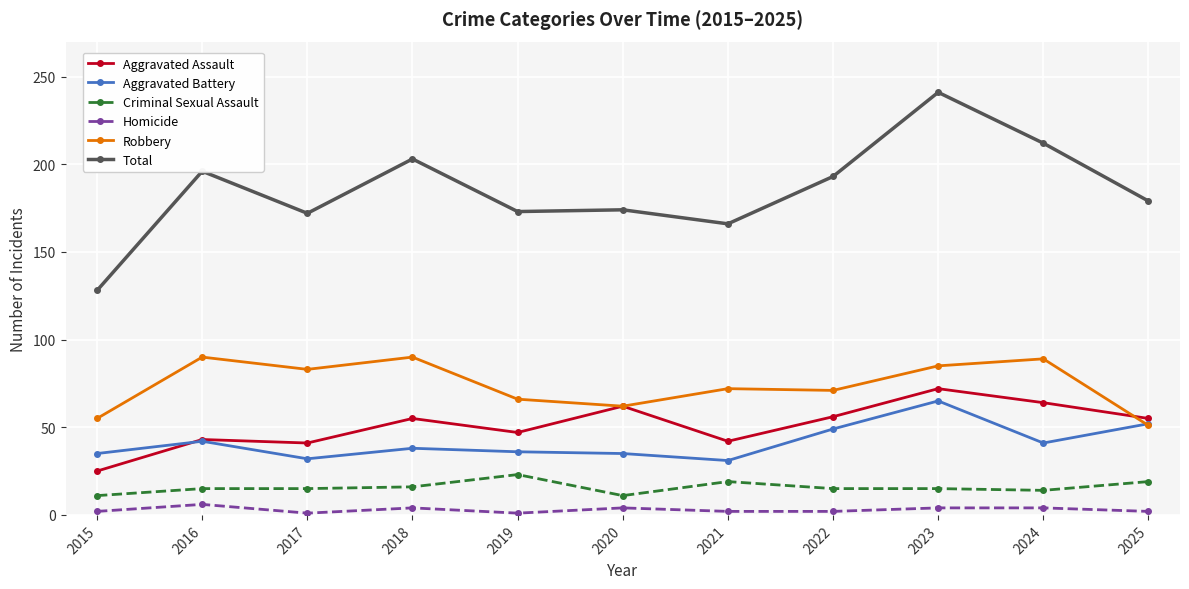

Which series changed the most between 2020 and 2022?

Total